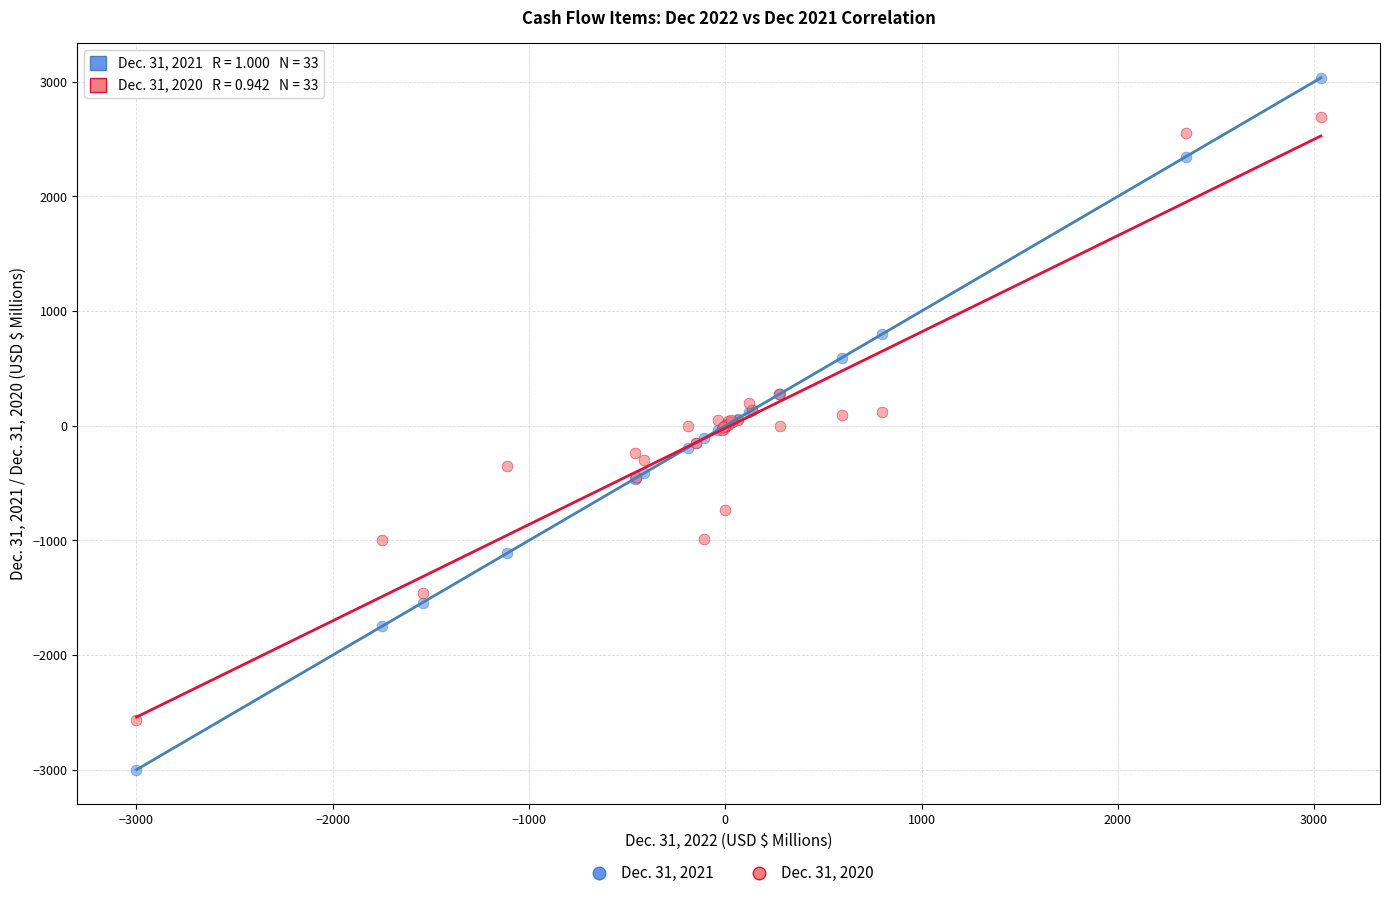

Which series has the widest spread of Y values?

Dec. 31, 2021